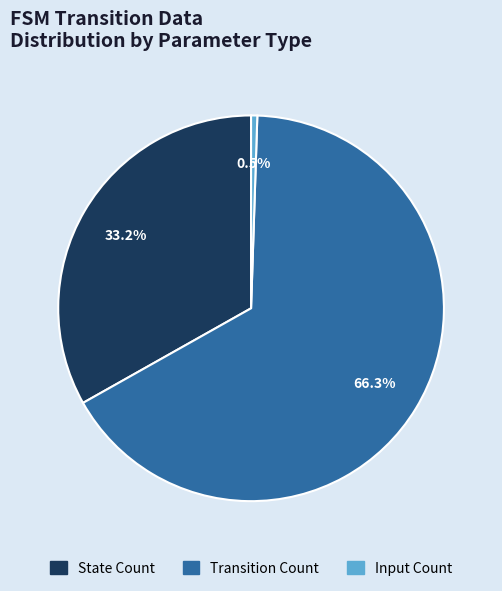

Is there any slice that represents more than half of the pie?

Yes